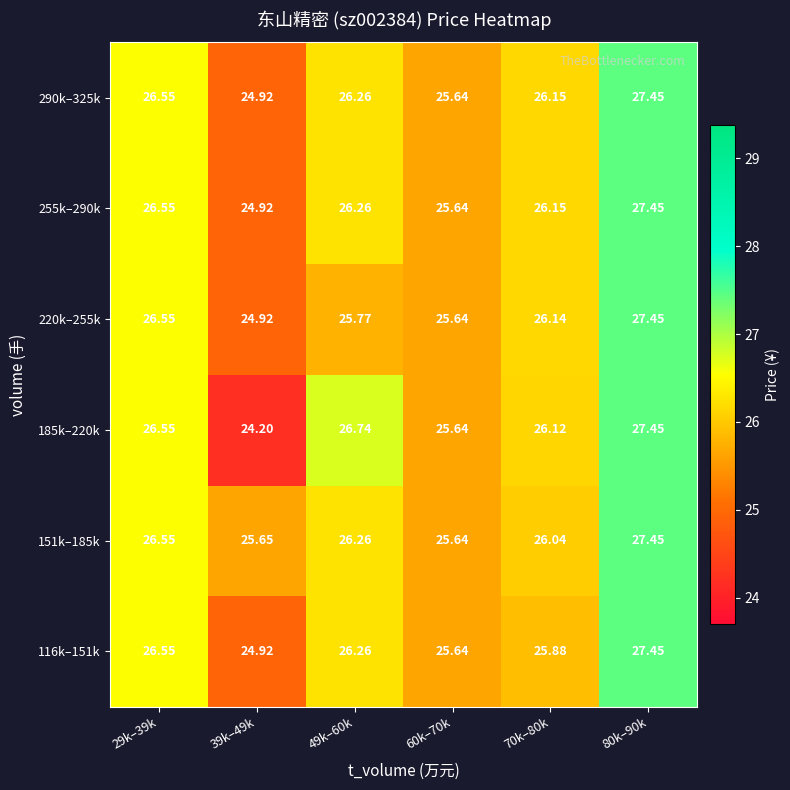

Is the value of 290k–325k at 70k–80k greater than the value of 220k–255k at 29k–39k?

No